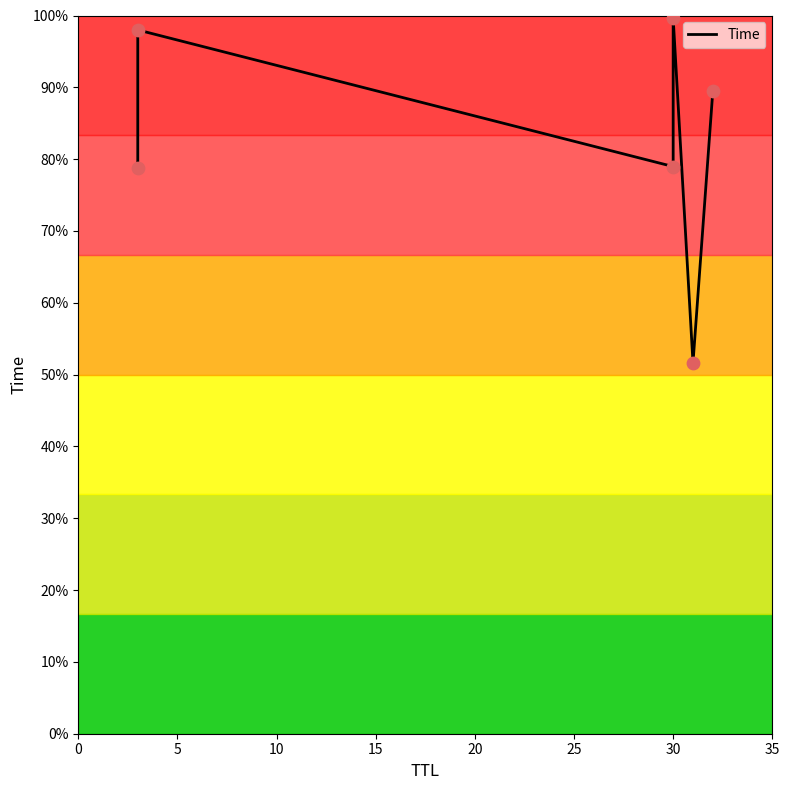

What is the ratio of the value at 15 to the value at 20?

1.9